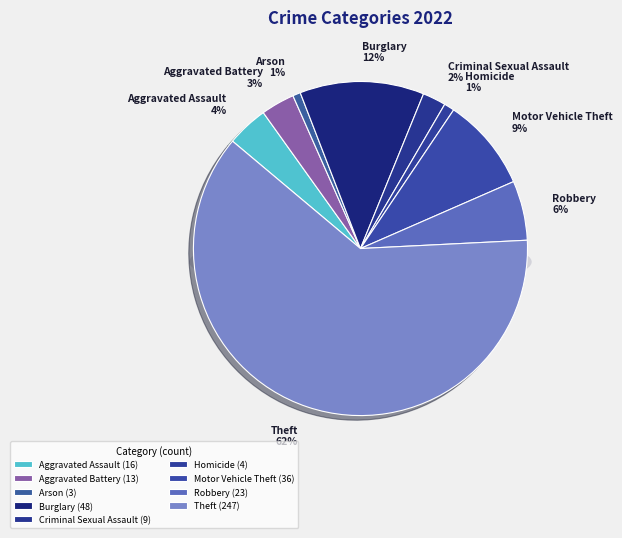

Which category has the biggest portion of the pie?

Theft